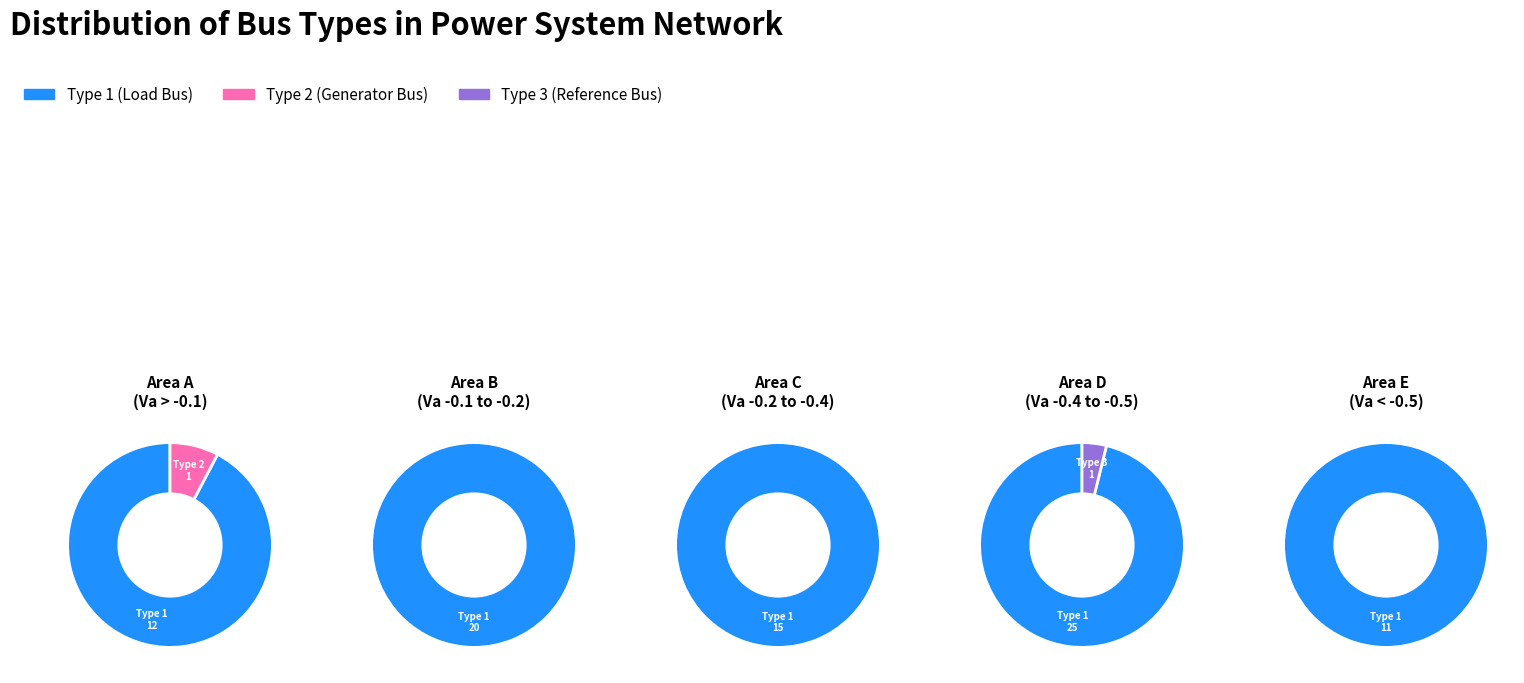

Count the number of slices in the pie.

3